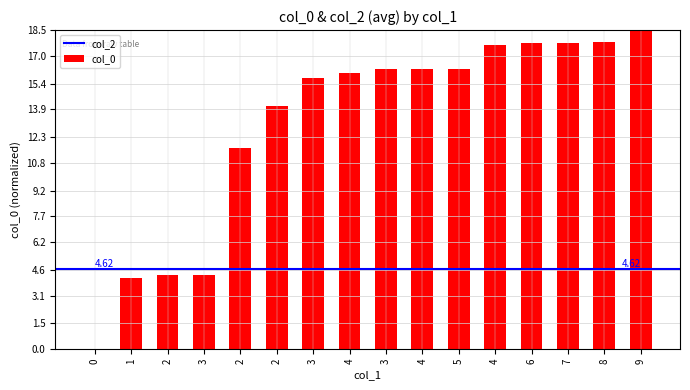

What is the difference between the maximum and minimum values?

18.5